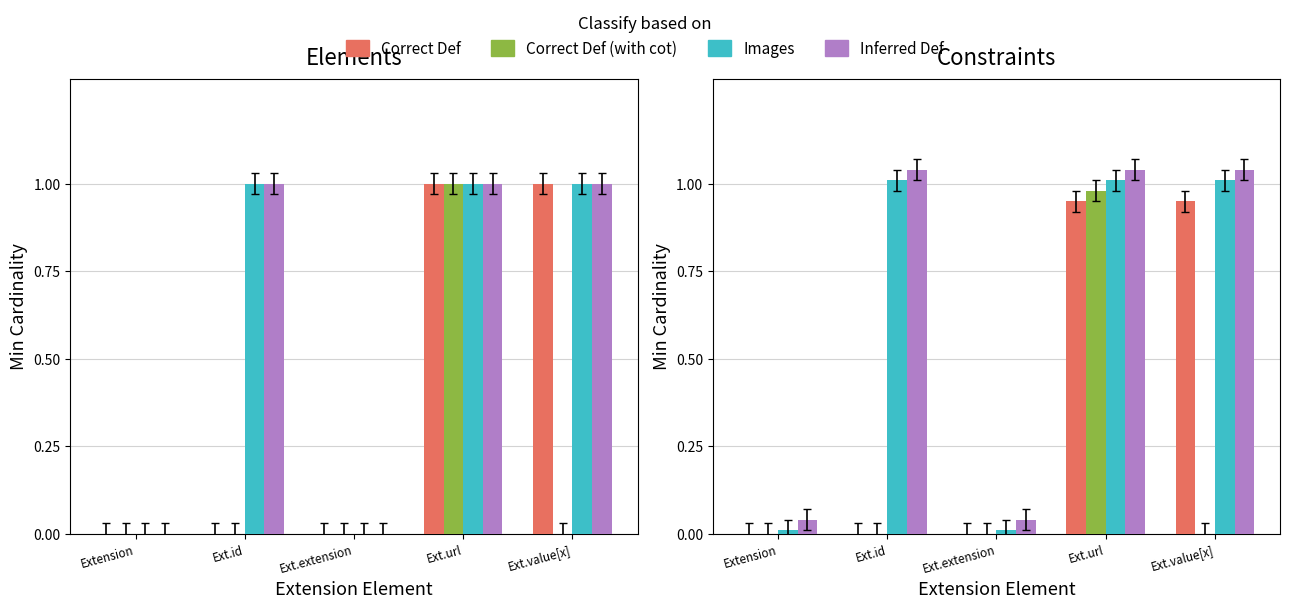

Between Ext.url and Ext.value[x], which is larger?

Ext.url